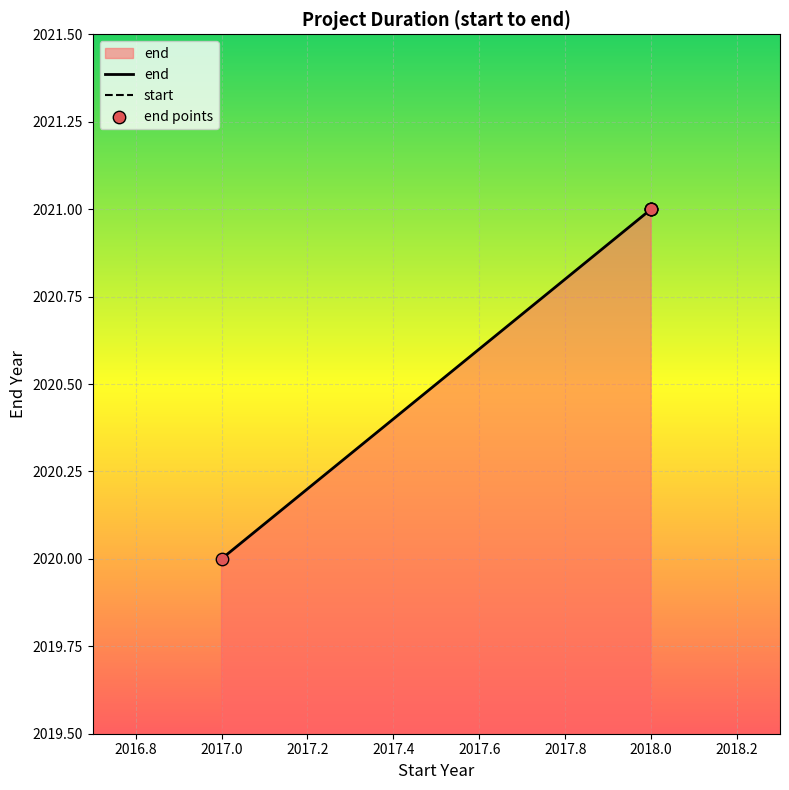

Is the value of end points at 2017.0 greater than the value of end at 2018.0?

No